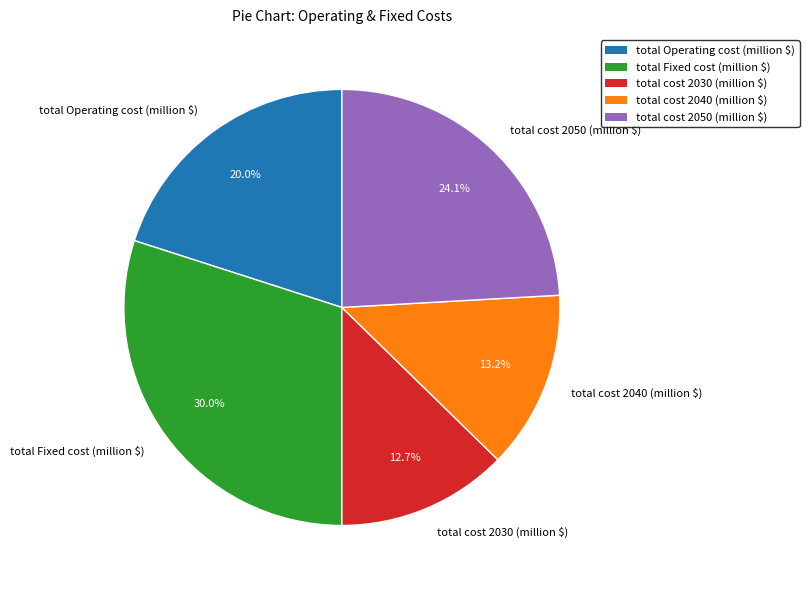

Is there any slice that represents more than half of the pie?

No